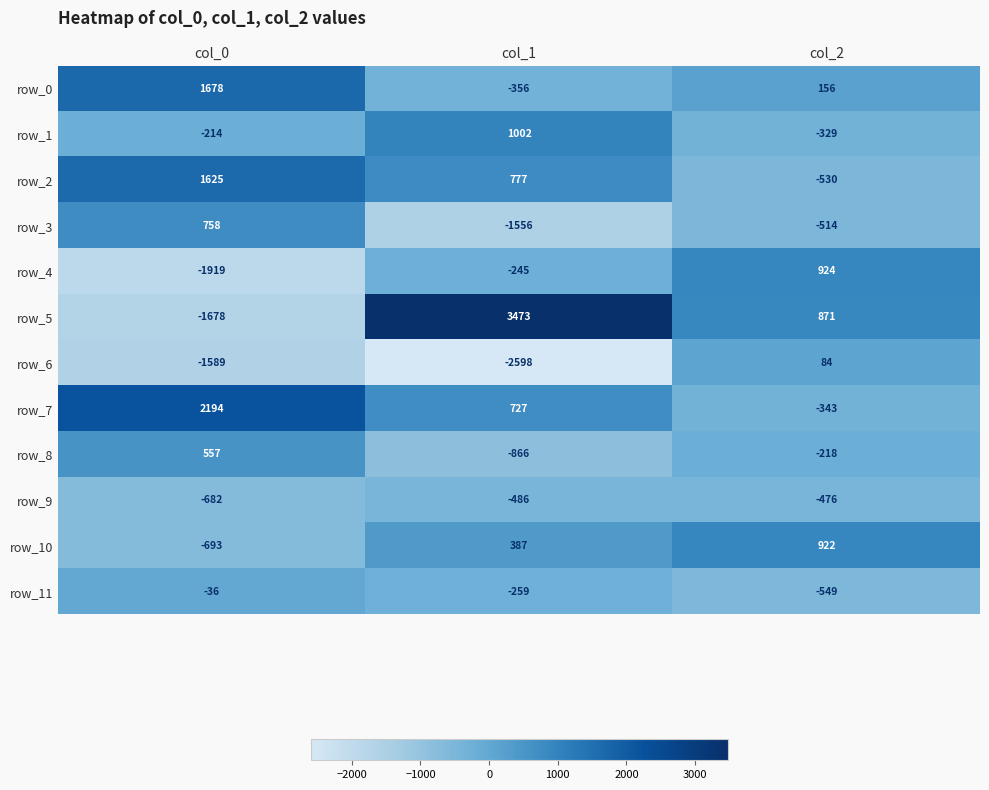

What value does the row_9 series have at col_2?

-476